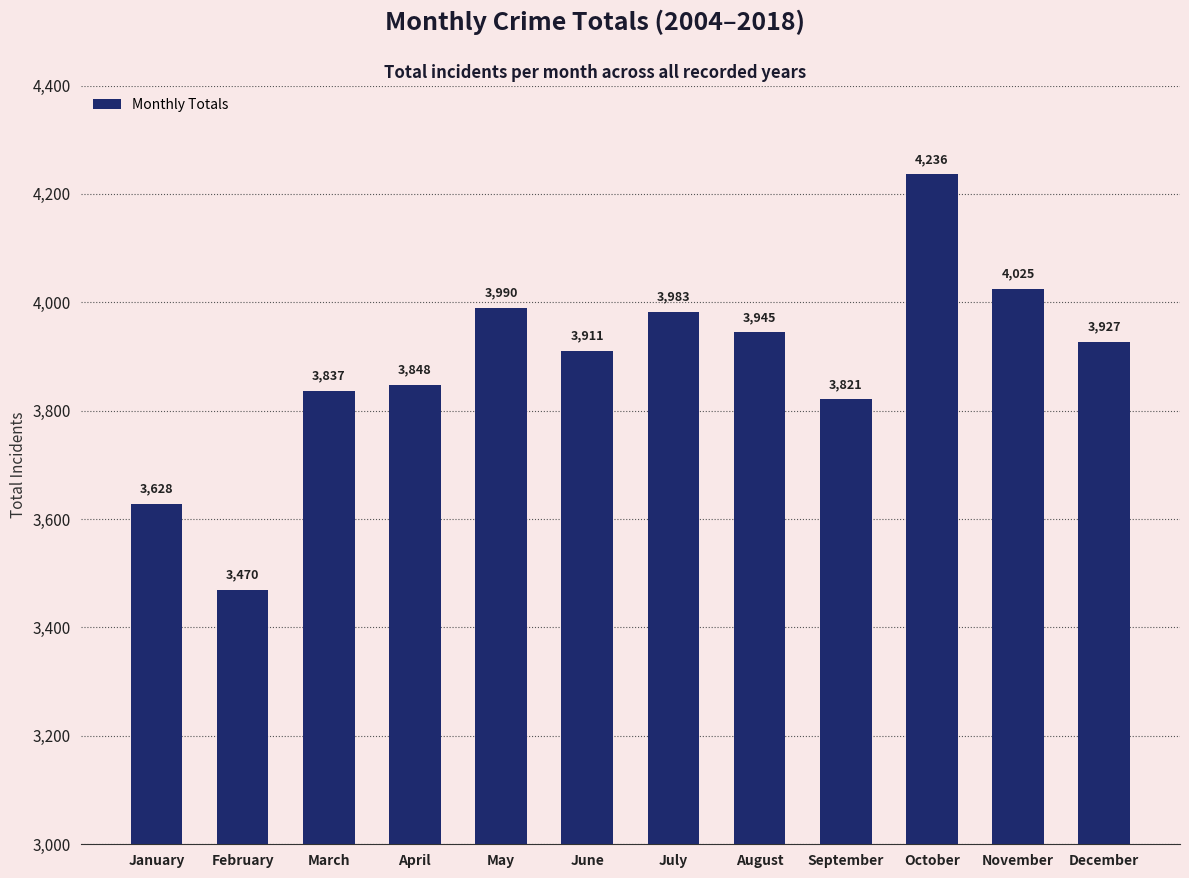

Are the bars grouped side by side (vs. stacked)?

No